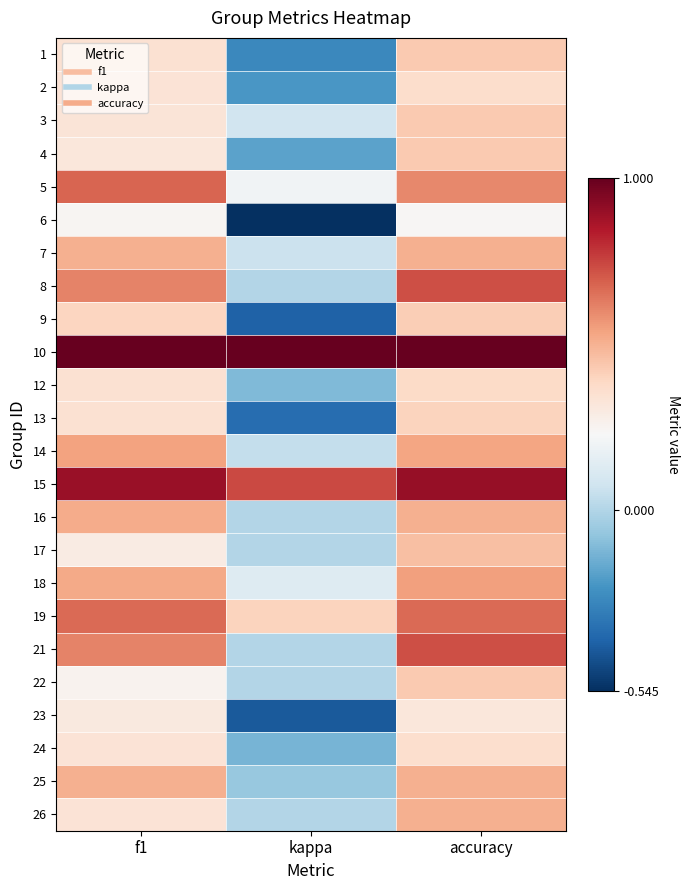

What is the total value across all series at f1?

11.2